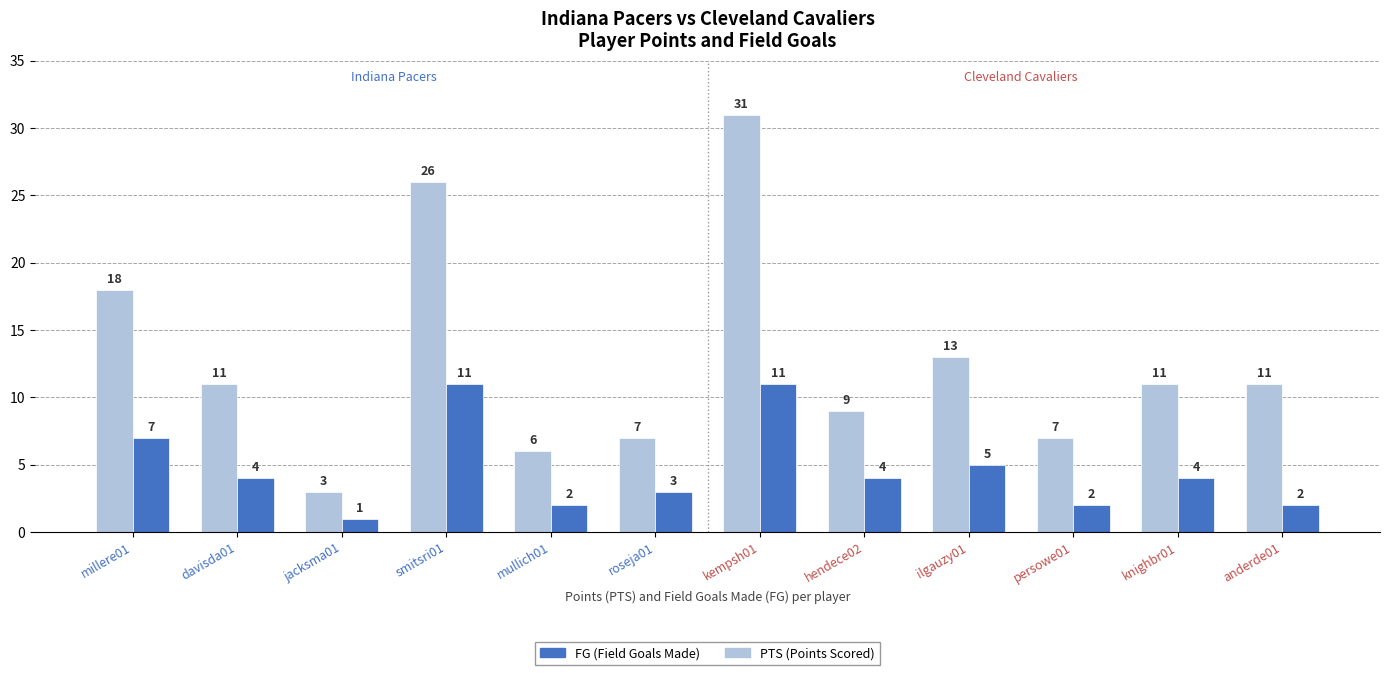

How many distinct data groups are displayed?

2